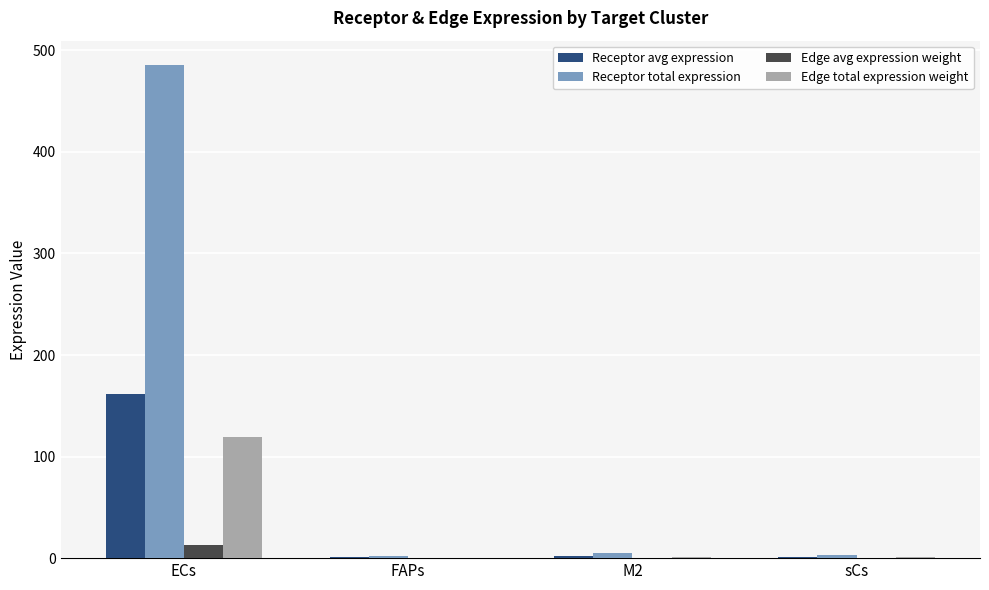

Which category has the highest value in the Receptor total expression series?

ECs